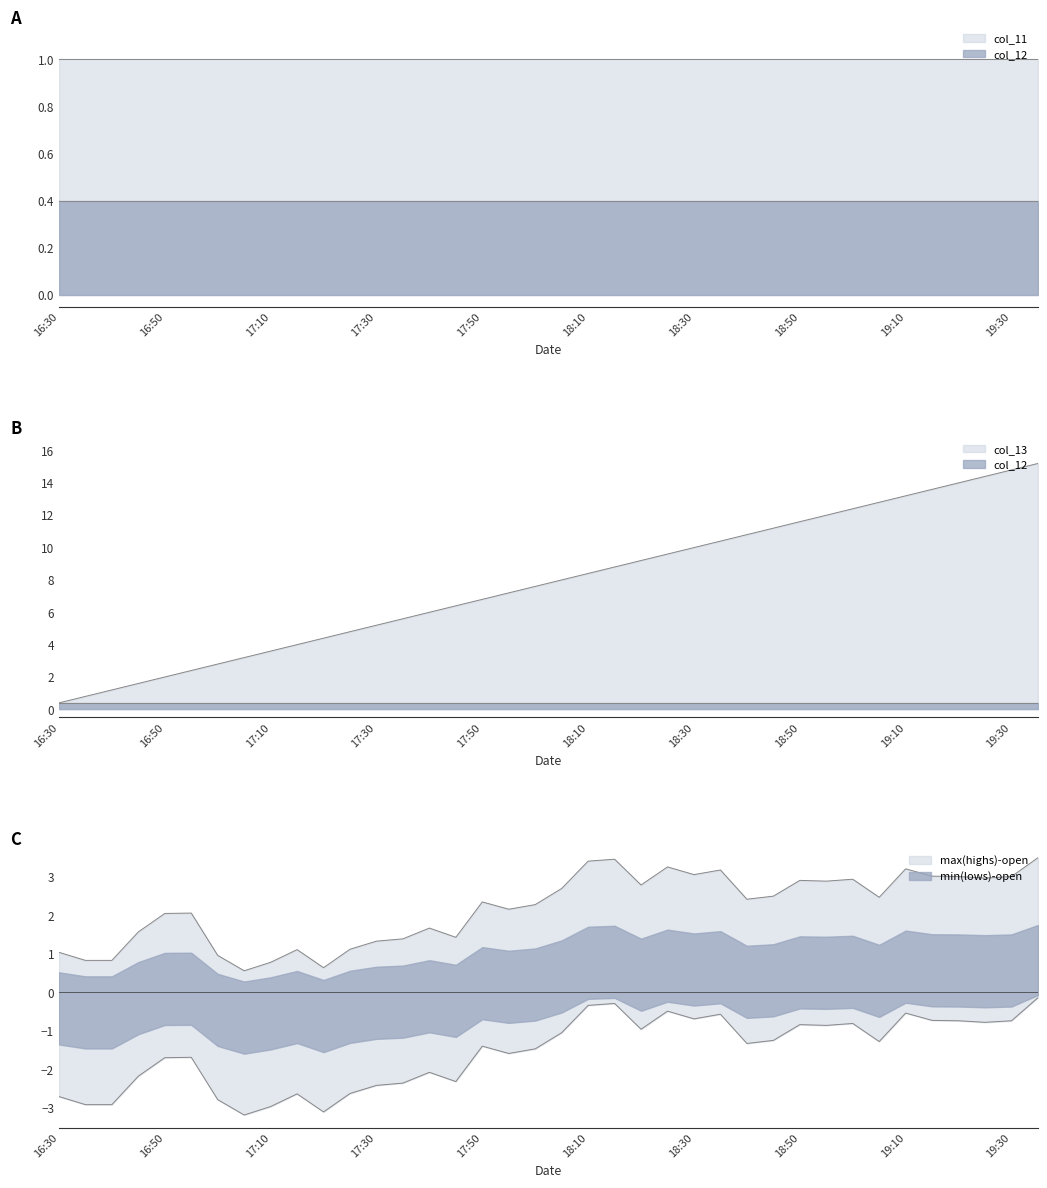

How many lines are shown in the chart?

3